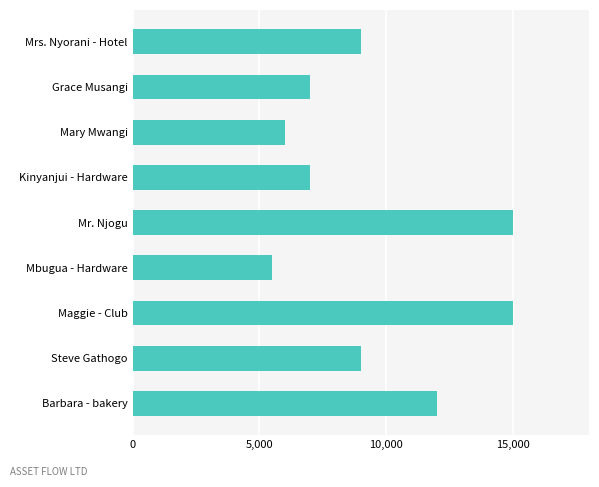

Is it true that the value at Kinyanjui - Hardware is 7000?

True